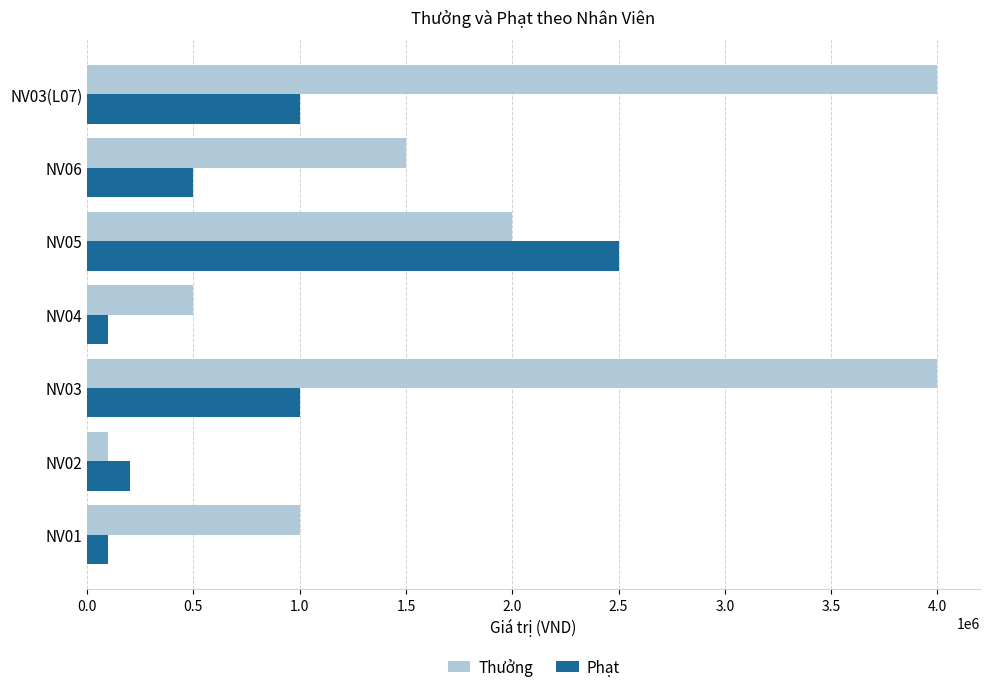

What is the minimum value shown in the chart?

100000